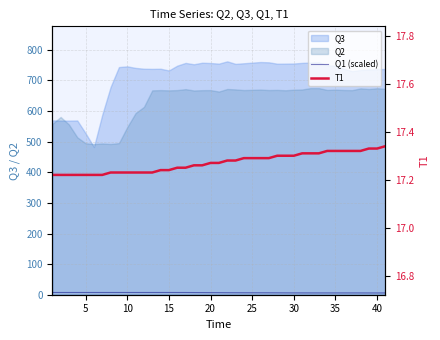

The T1 series shows 28.2 at 15. True or false?

False